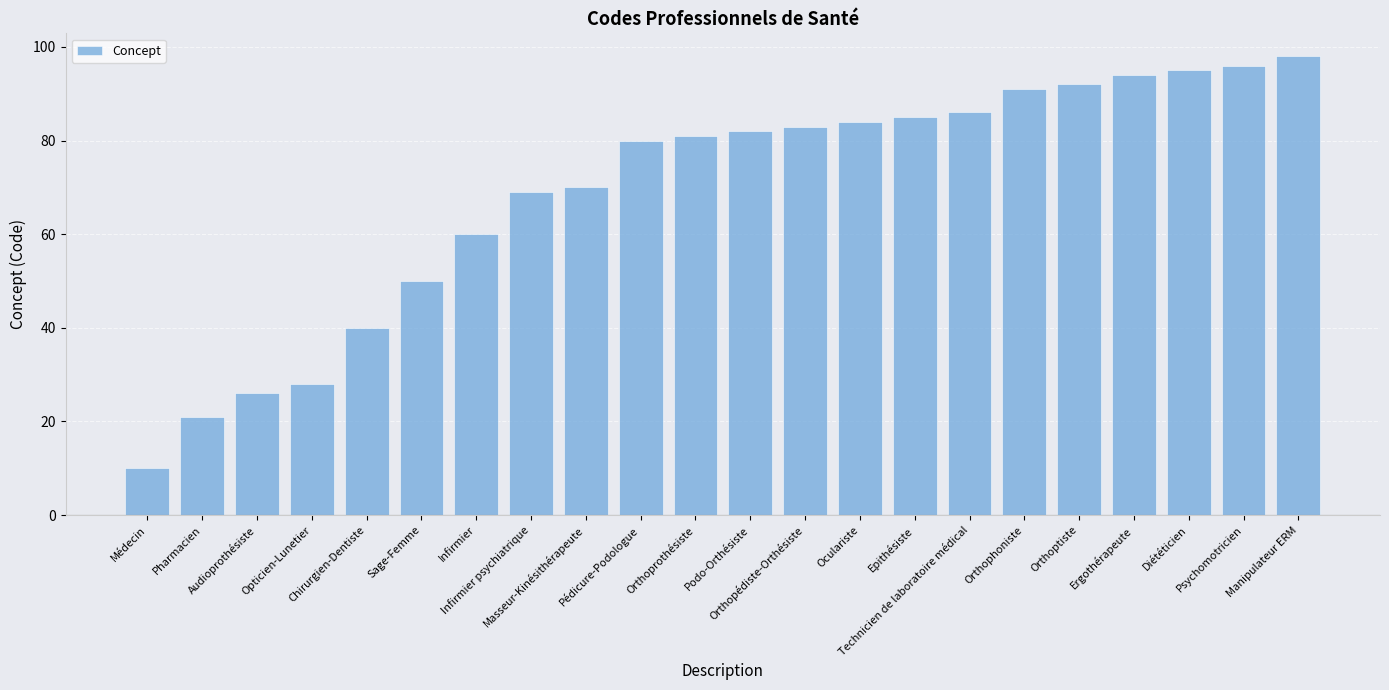

List the labels in order of value, largest first.

Manipulateur ERM, Psychomotricien, Diététicien, Ergothérapeute, Orthoptiste, Orthophoniste, Technicien de laboratoire médical, Epithésiste, Oculariste, Orthopédiste-Orthésiste, Podo-Orthésiste, Orthoprothésiste, Pédicure-Podologue, Masseur-Kinésithérapeute, Infirmier psychiatrique, Infirmier, Sage-Femme, Chirurgien-Dentiste, Opticien-Lunetier, Audioprothésiste, Pharmacien, Médecin